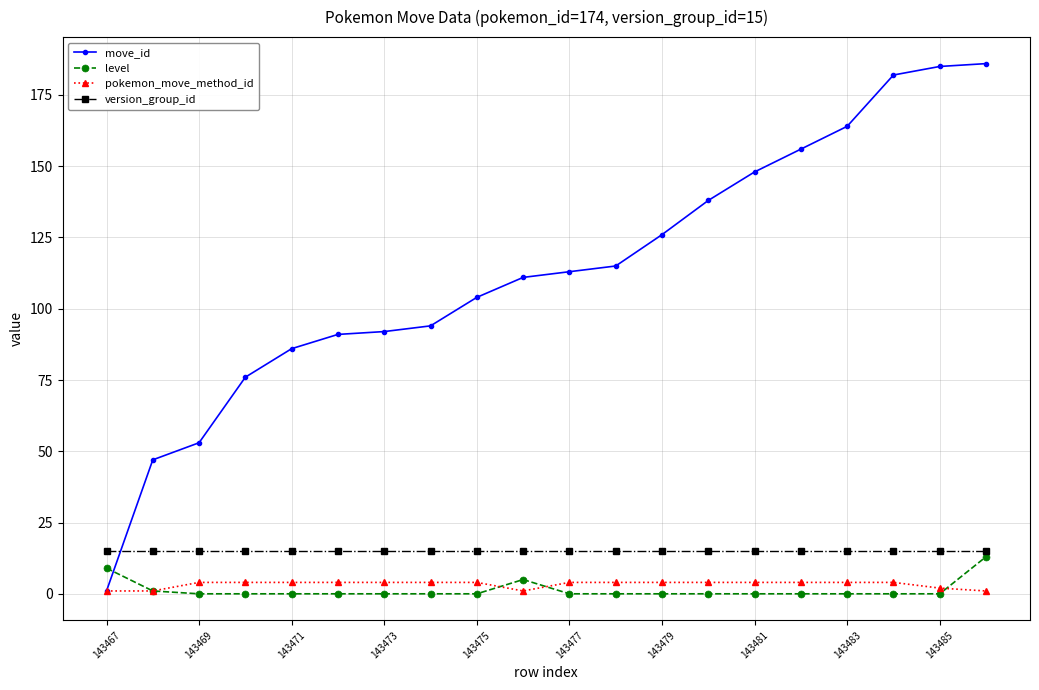

What is the highest value of the level series?

13